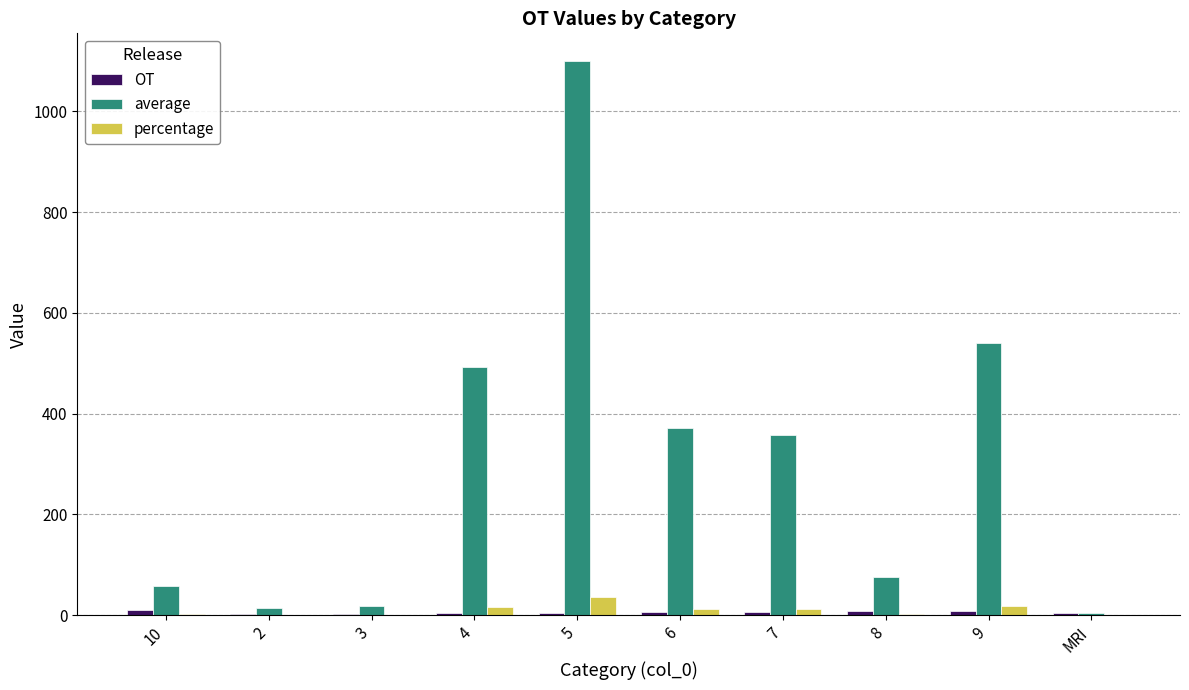

Which series changed the most between 4 and MRI?

average